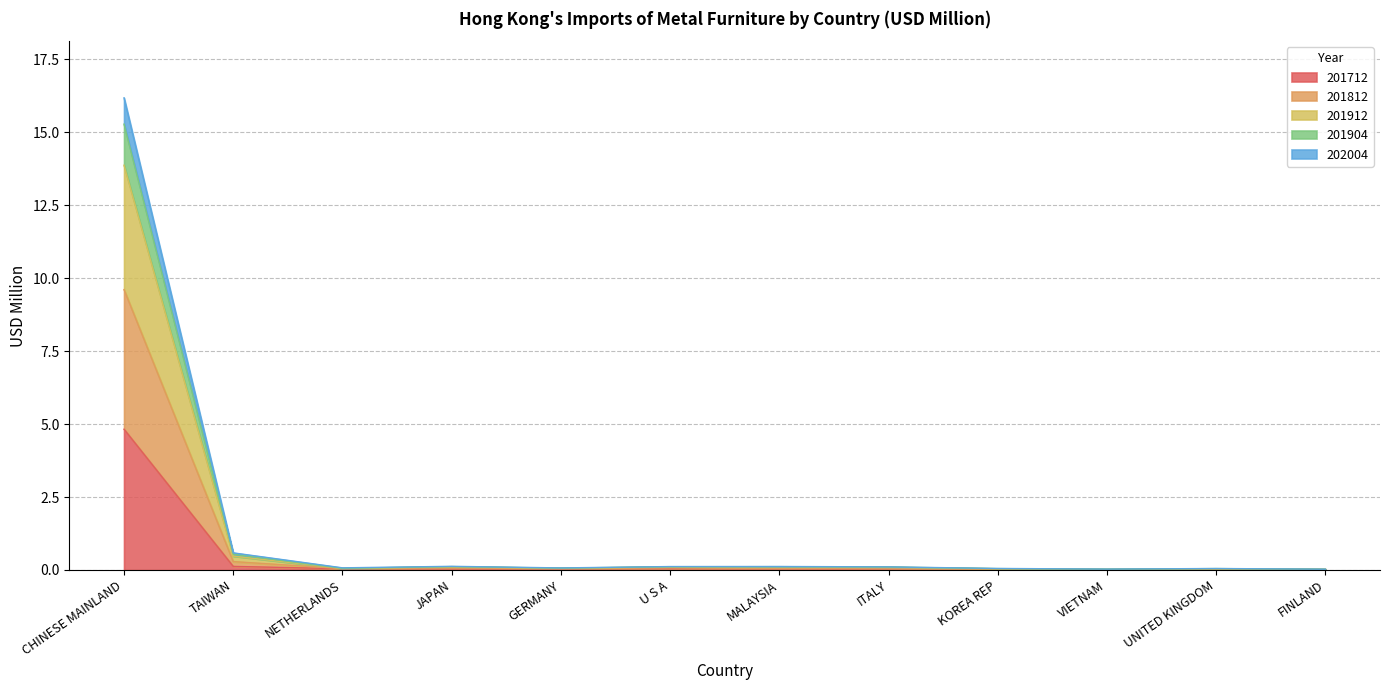

Is the value of 201812 at TAIWAN greater than the value of 201904 at VIETNAM?

Yes